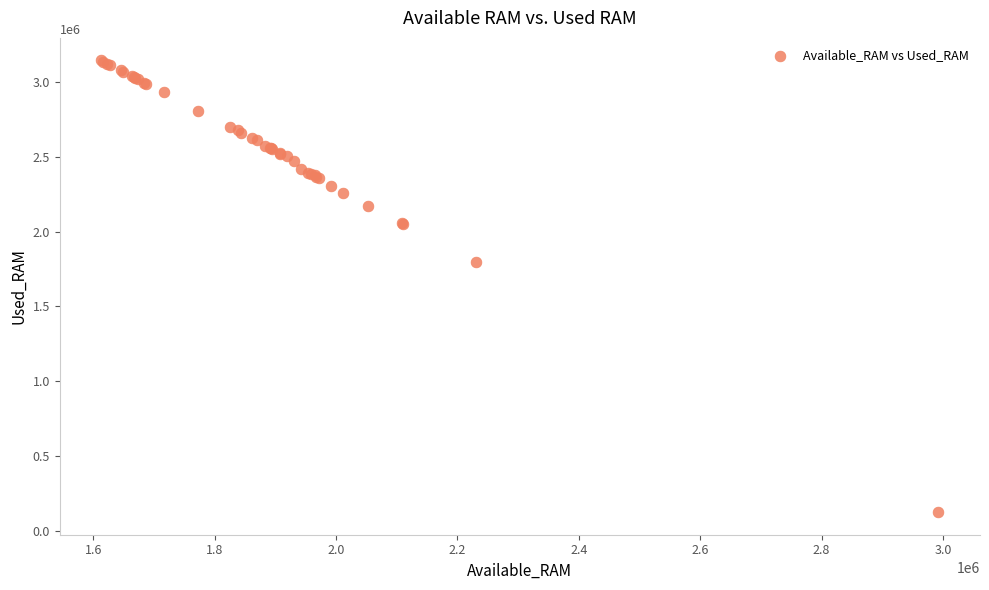

What Y value in the scatter plot is closest to 1634160?

1799580